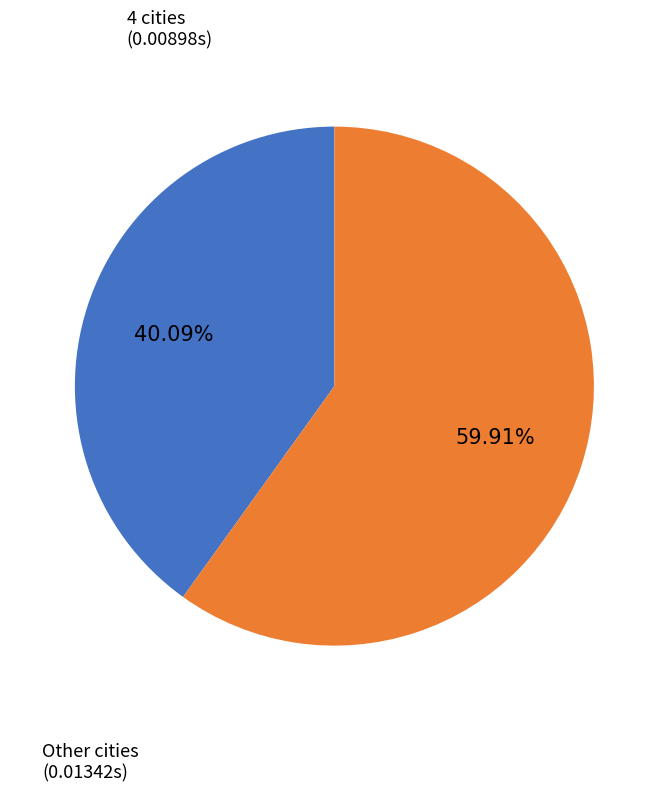

Does any single category account for the majority?

Yes